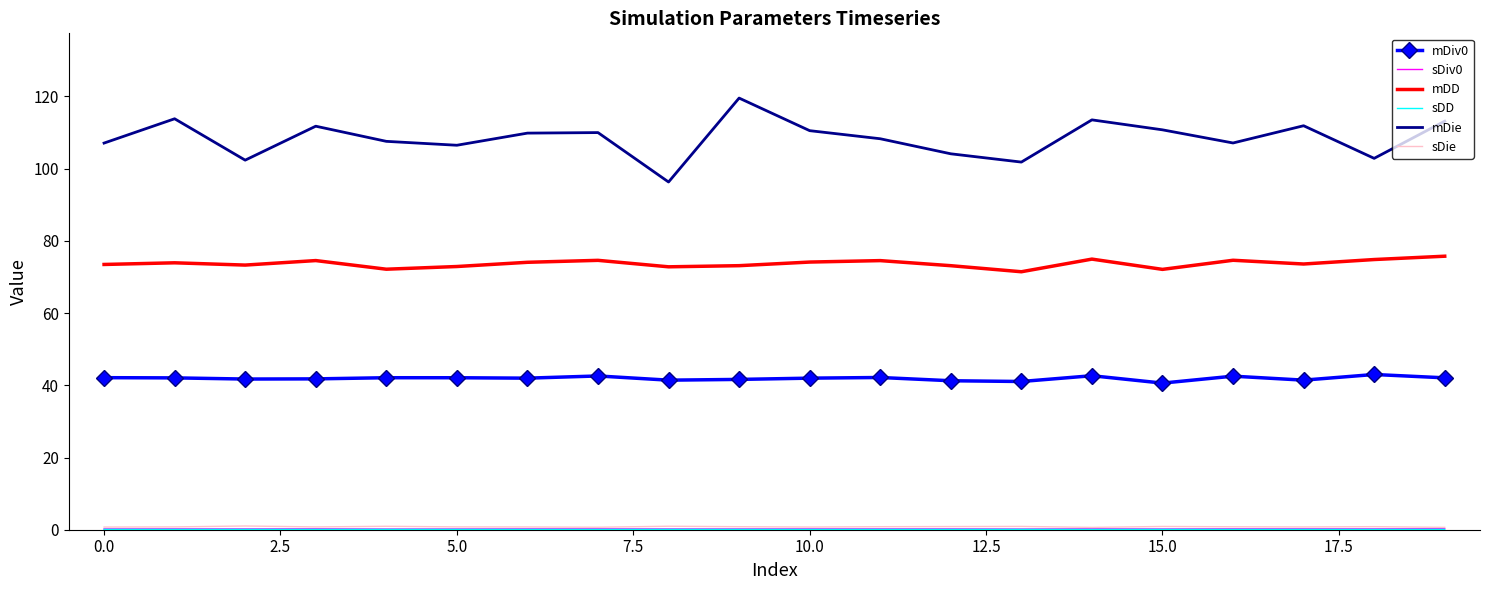

What is the lowest value of the mDD series?

71.4